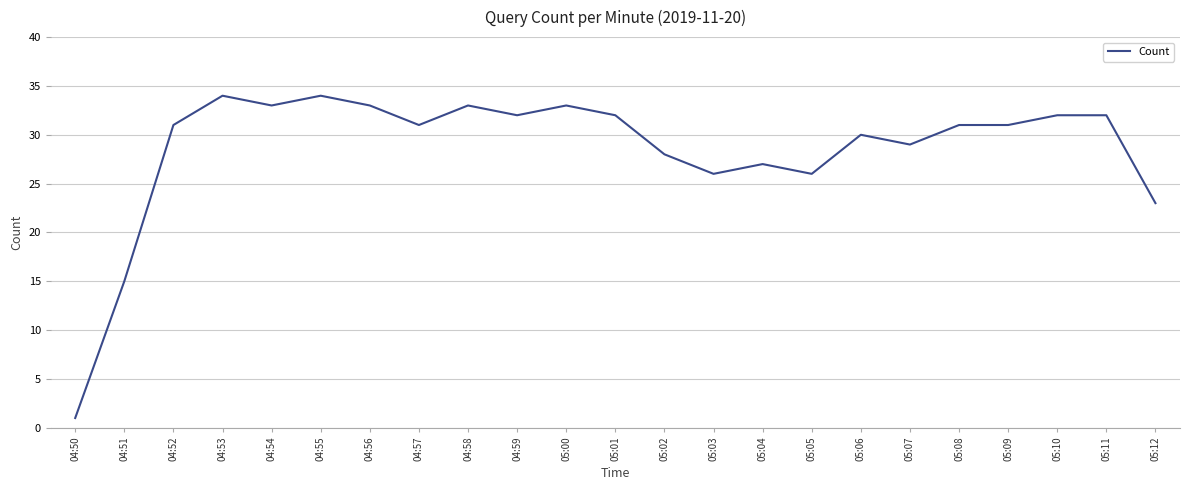

Is it true that the value at 04:55 is 44?

False